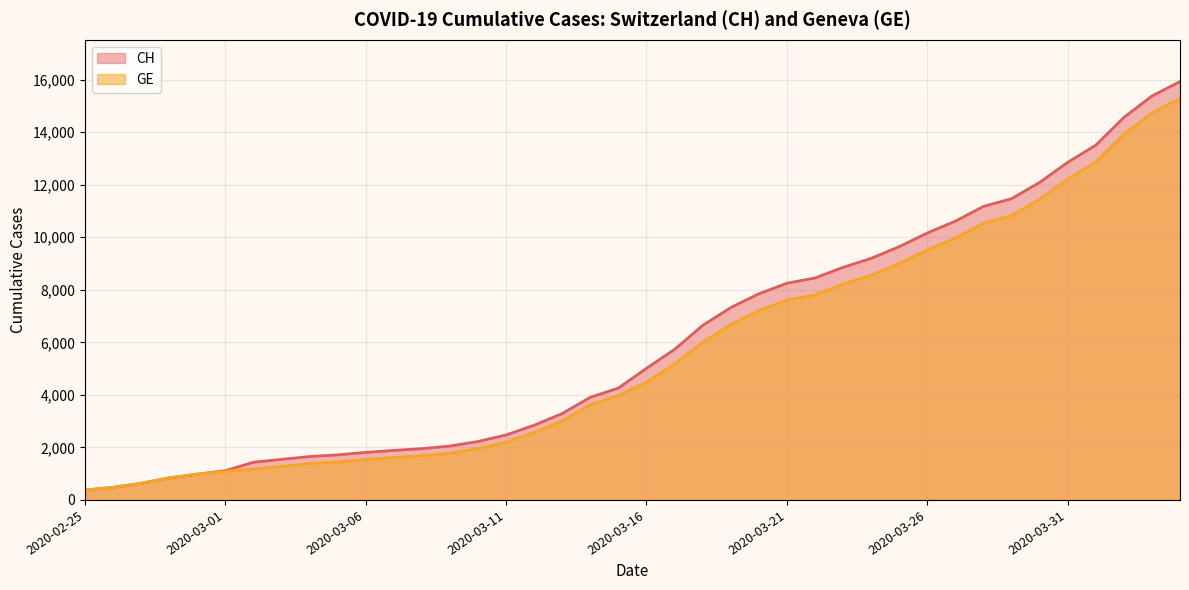

What is the label of the 20th point from the left?

2020-03-15